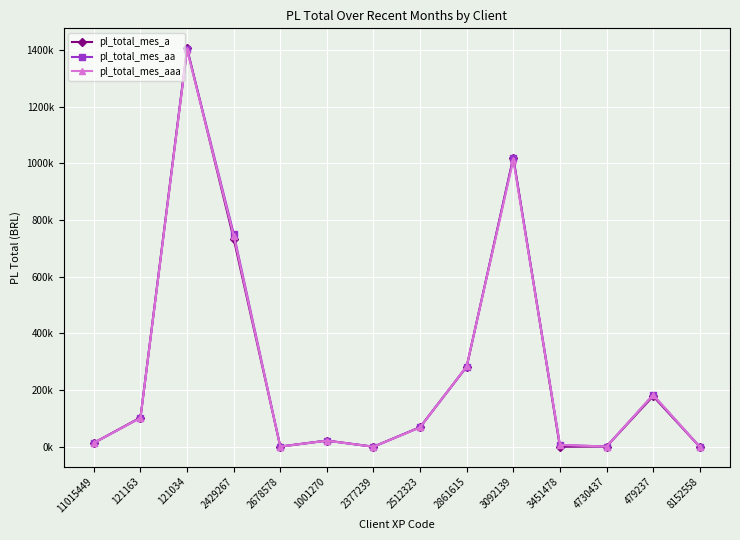

Rank the series at 8152558 from highest to lowest value.

pl_total_mes_aa, pl_total_mes_aaa, pl_total_mes_a